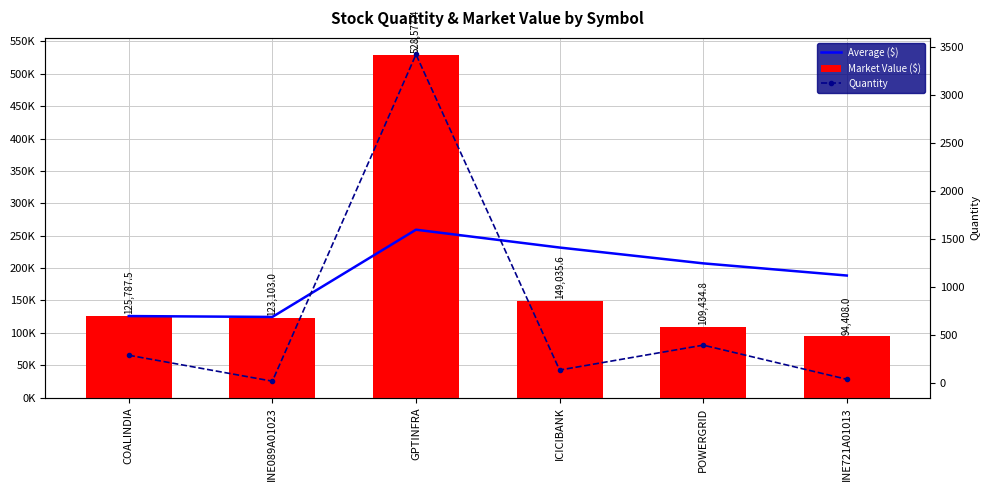

Rank the series by their maximum value, from highest to lowest.

Market Value ($), Average ($), Quantity